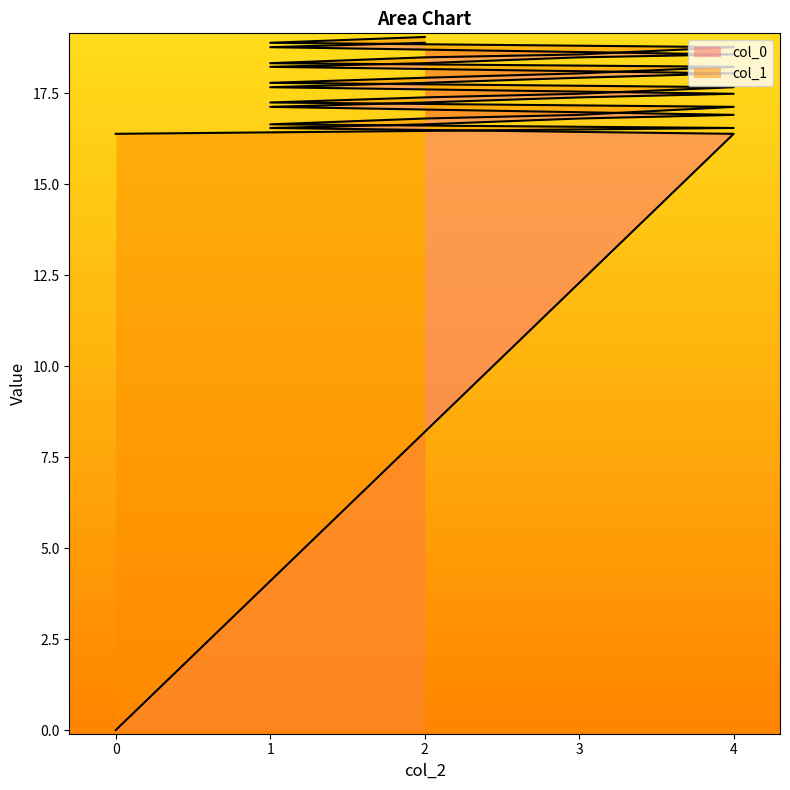

At how many categories does at least one series exceed 9?

20